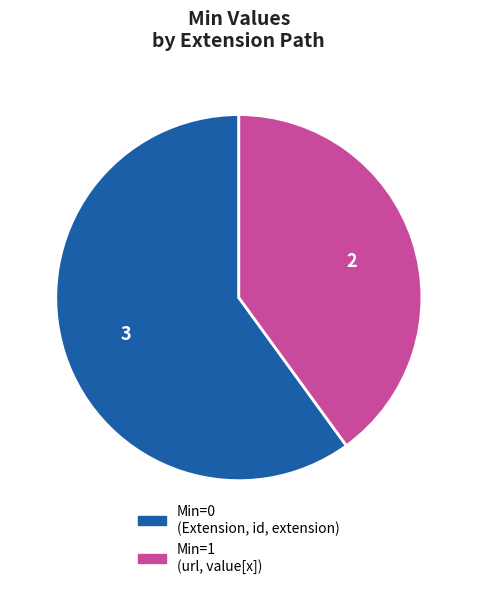

Is there a majority slice in this chart?

Yes